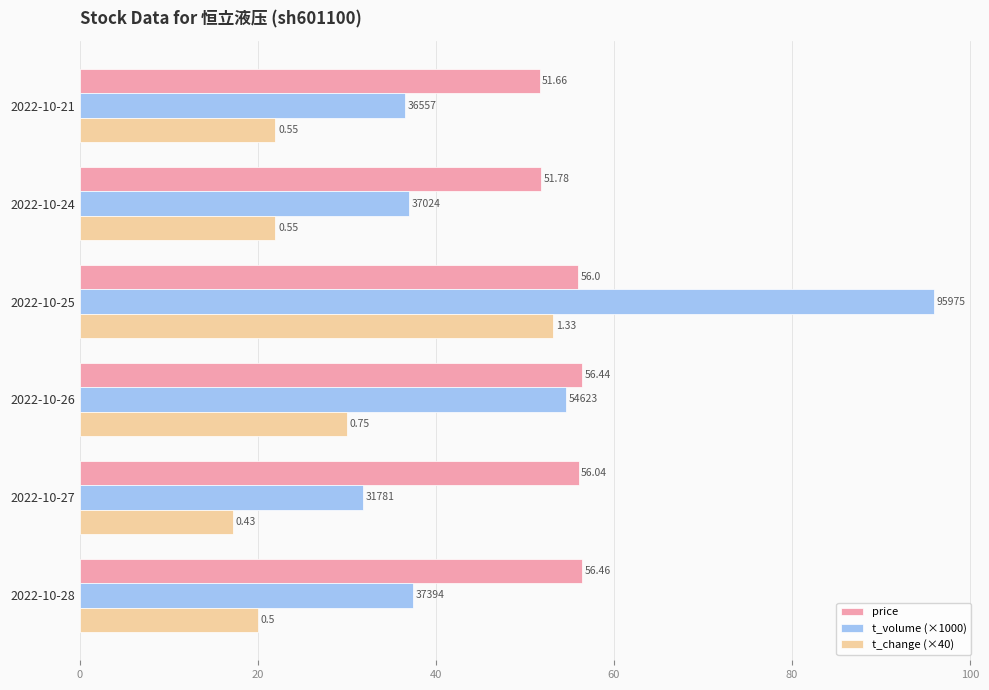

What is the sum of all t_volume (×1000) values?

293.4